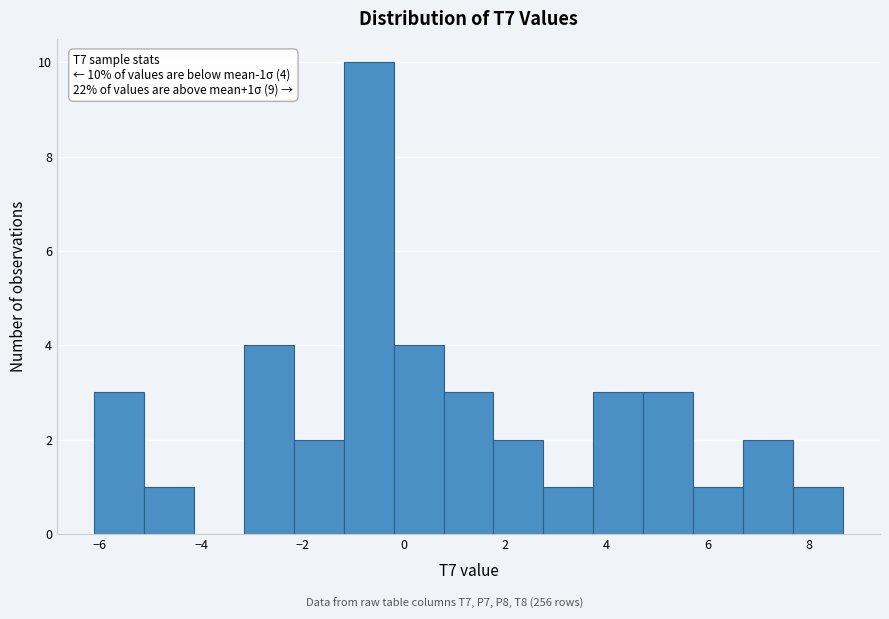

Which range on the x-axis has the tallest bar?

-1.2 to -0.2